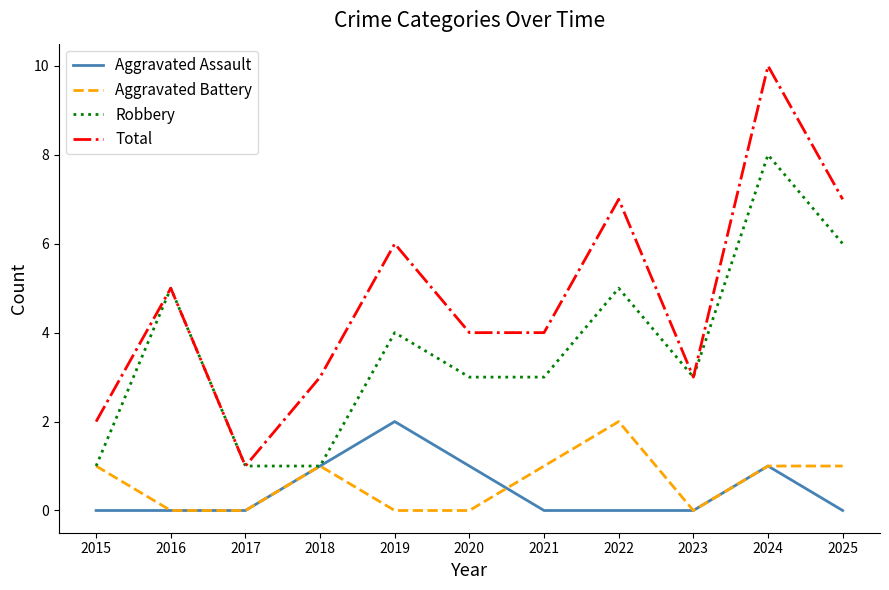

Is the value of Aggravated Battery at 2020 greater than the value of Aggravated Assault at 2018?

No